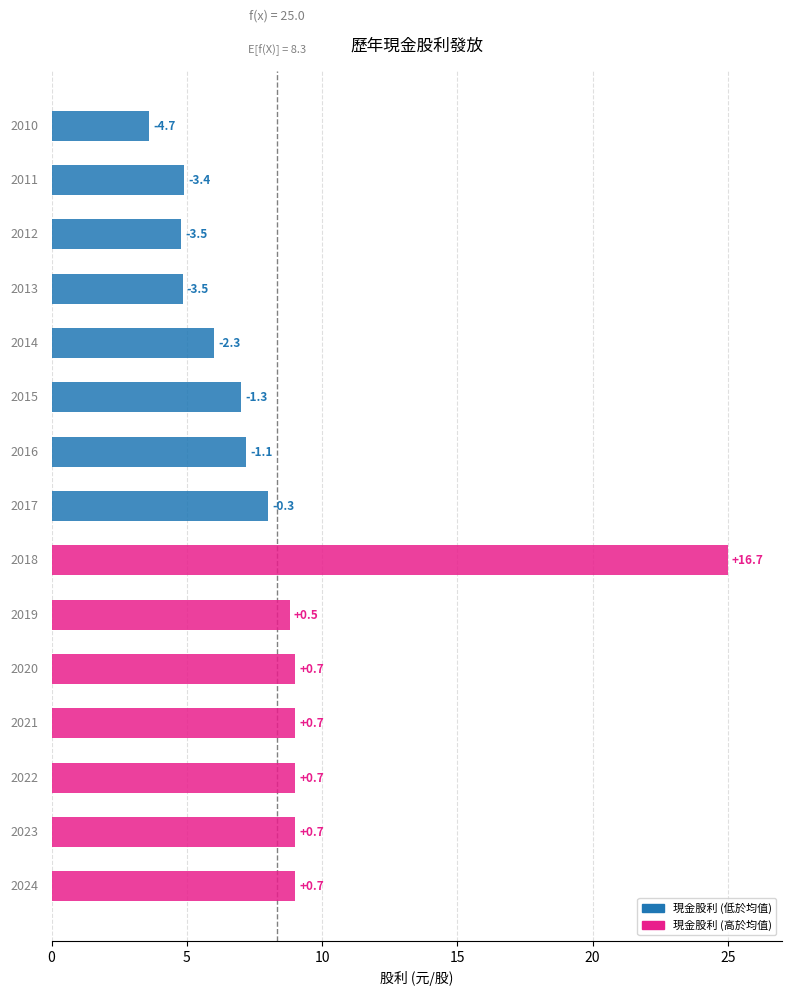

How many bars are there in total?

15